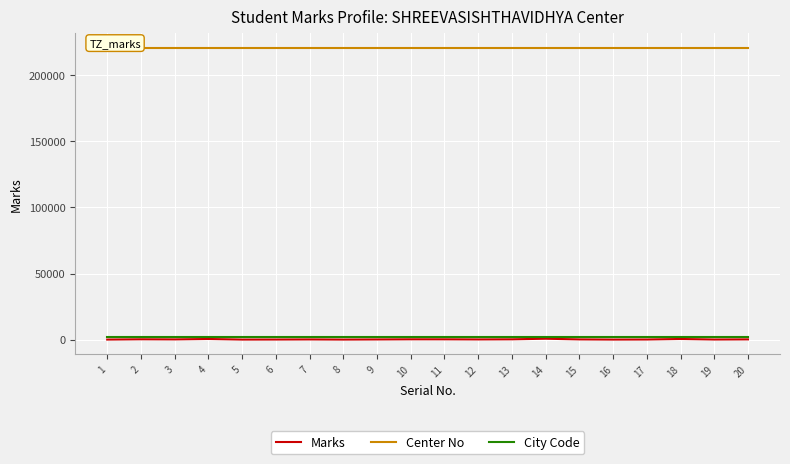

How many interior local peaks does the Marks series have?

6